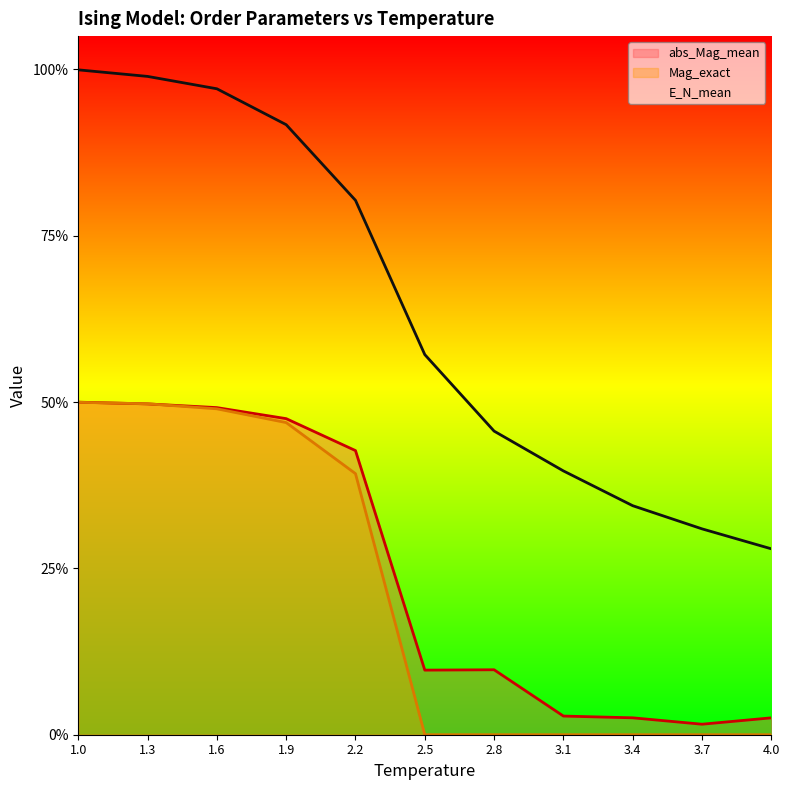

What is the value of the abs_Mag_mean point at the 5th from the left?

0.9